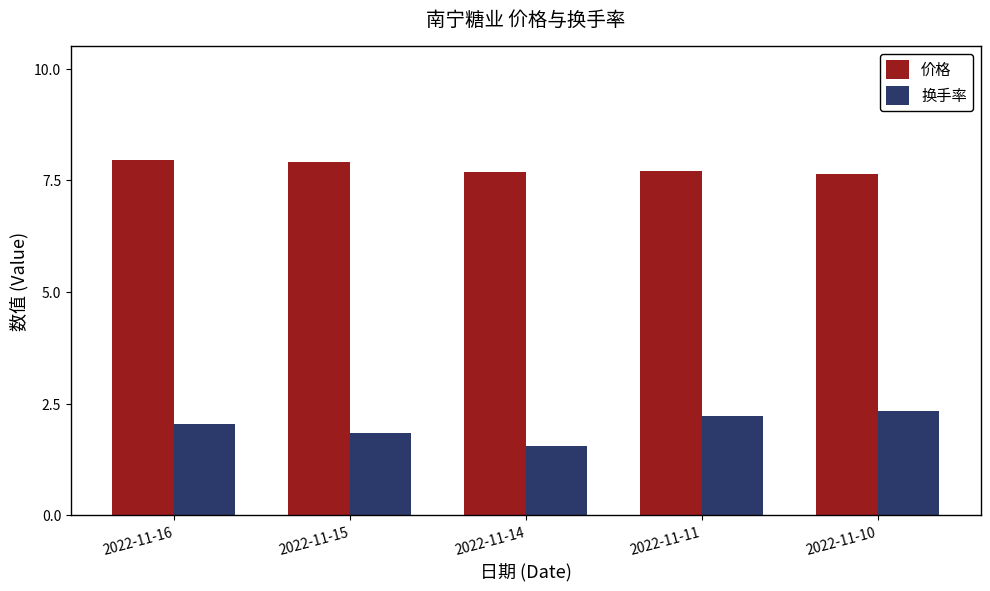

What is the difference between the maximum and minimum values in the 价格 series?

0.3